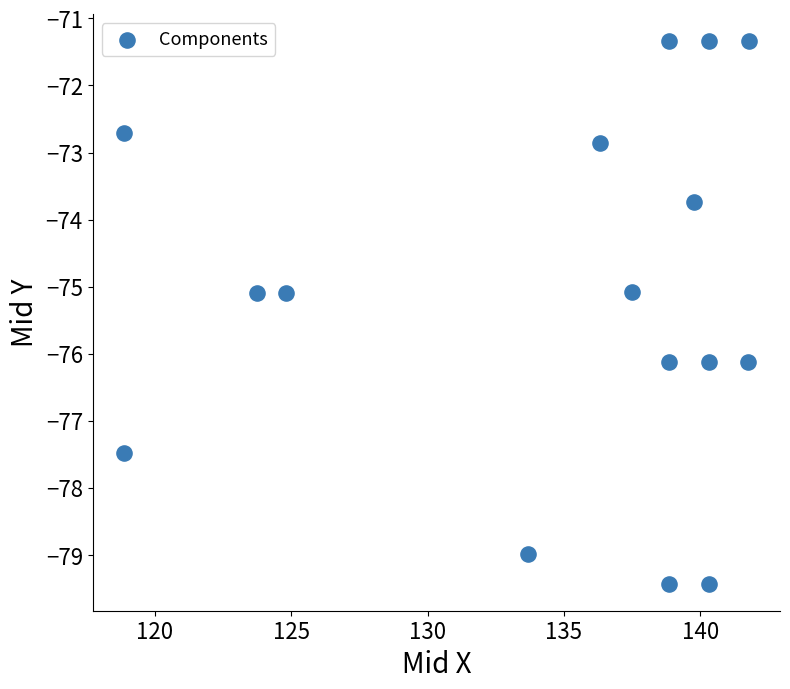

What is the range of X values (max minus min)?

22.9